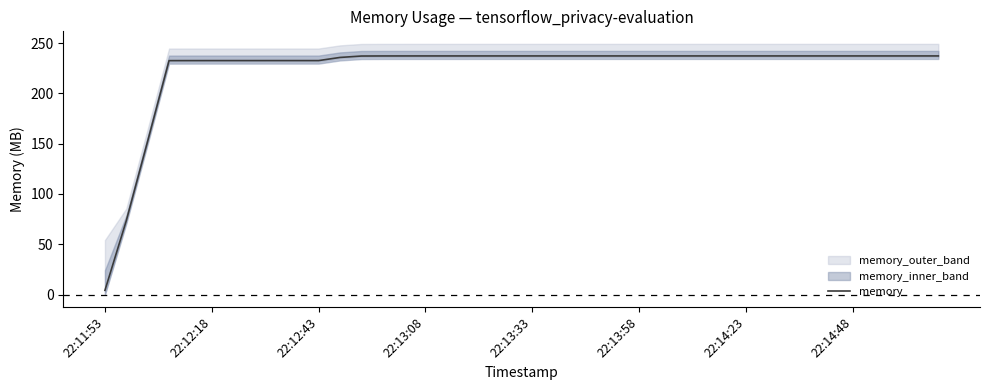

Which category has the lowest value in the memory series?

22:11:53